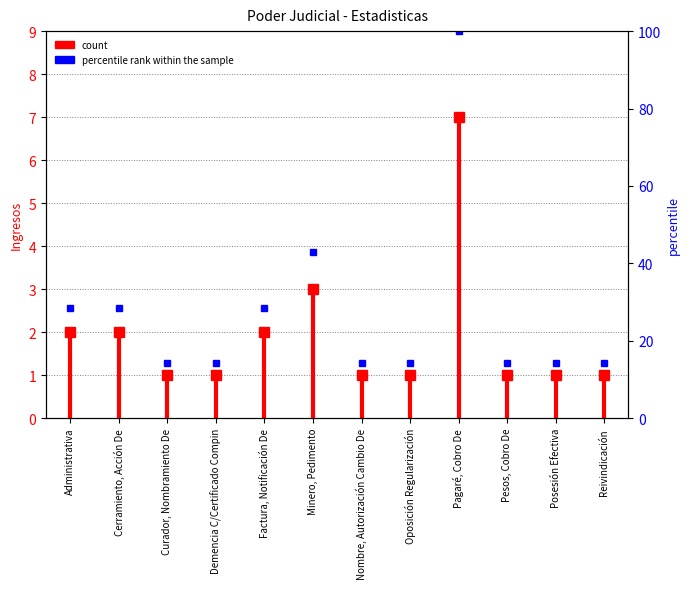

Is it true that the value at Administrativa is 3?

False